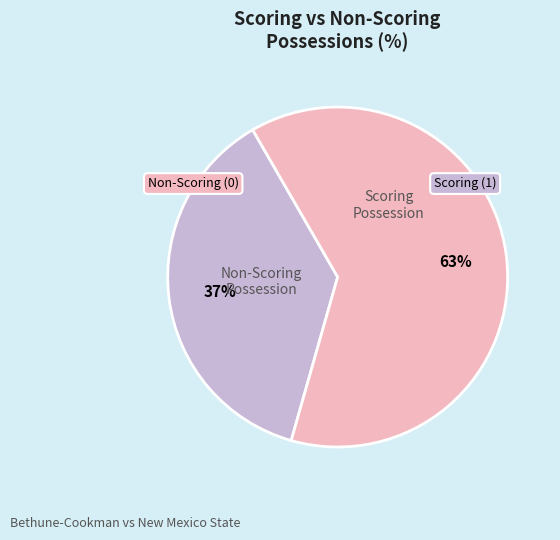

Is there any slice that represents more than half of the pie?

Yes